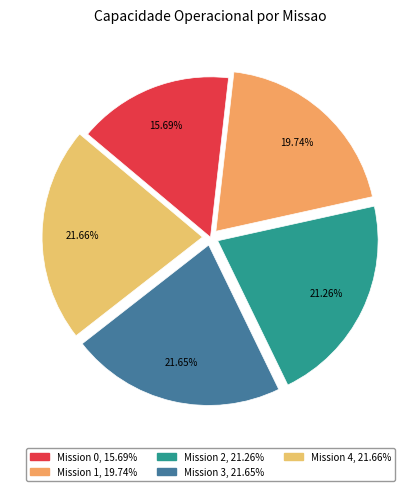

How many slices are in this pie chart?

5